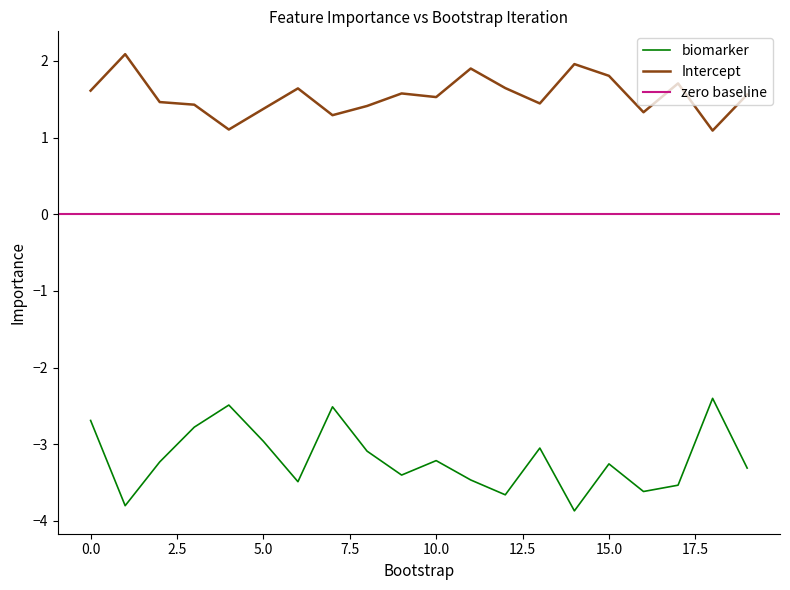

How many interior local peaks does the biomarker series have?

6